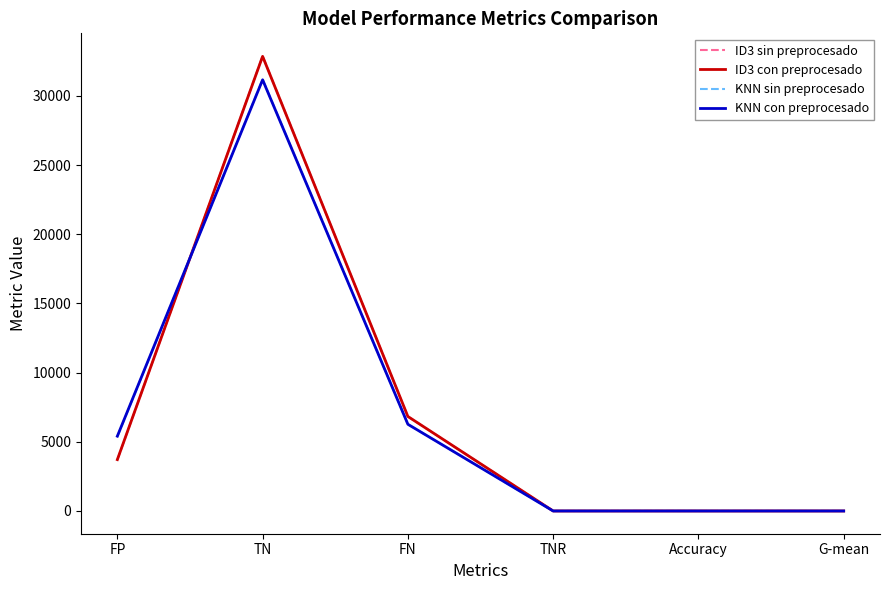

How many lines are shown in the chart?

4